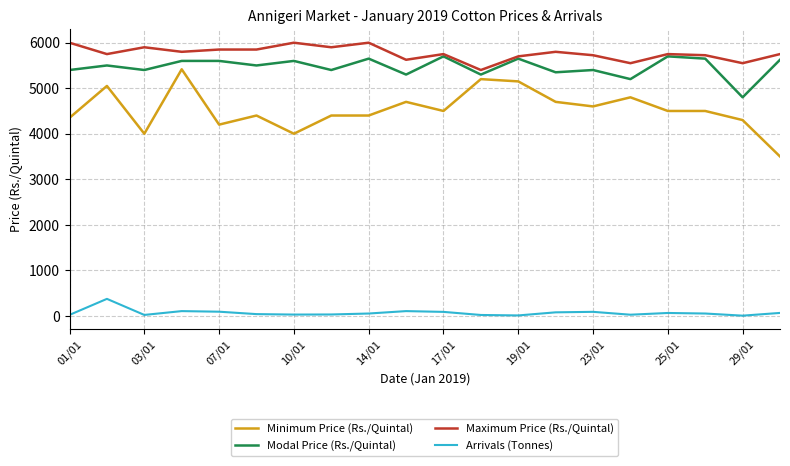

Rank the series by their maximum value, from lowest to highest.

Arrivals (Tonnes), Minimum Price (Rs./Quintal), Modal Price (Rs./Quintal), Maximum Price (Rs./Quintal)